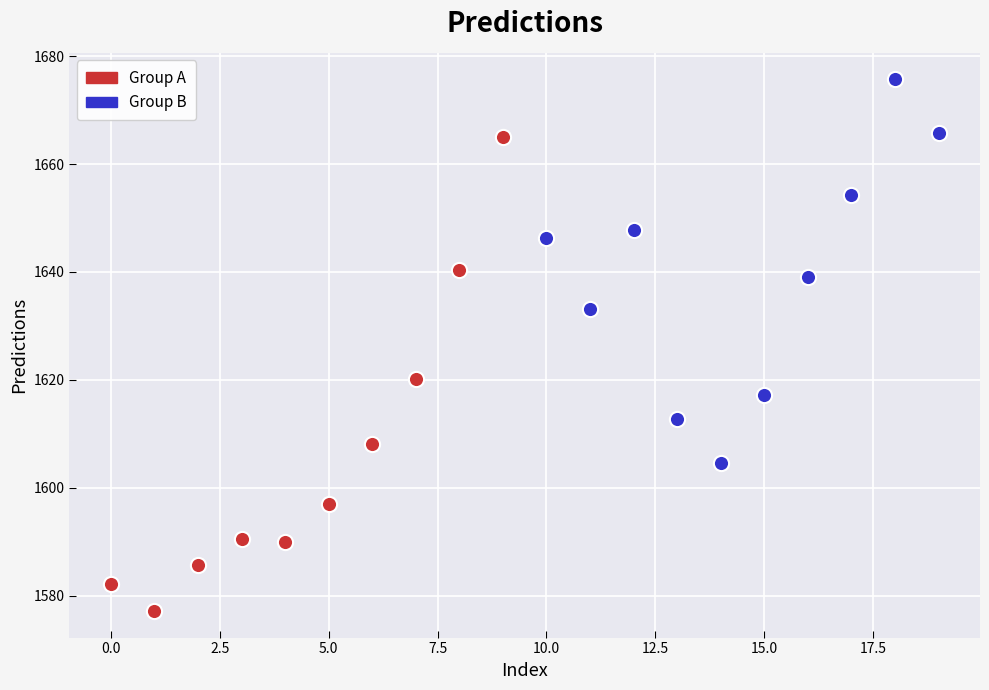

Which series reaches the minimum Y coordinate?

Group A